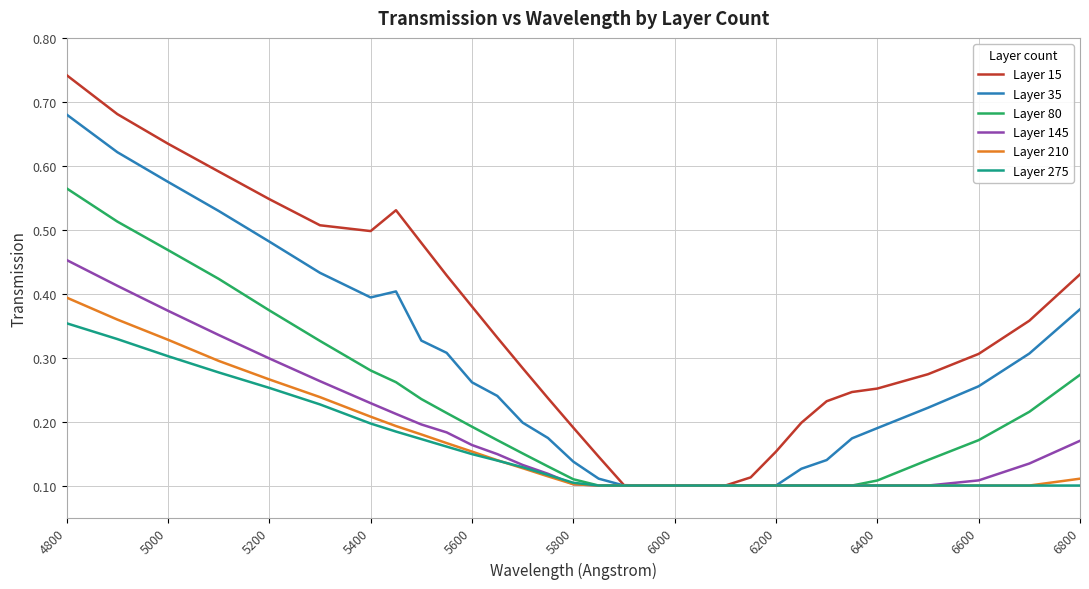

List the series in order of their peak value, highest first.

Layer 15, Layer 35, Layer 80, Layer 145, Layer 210, Layer 275